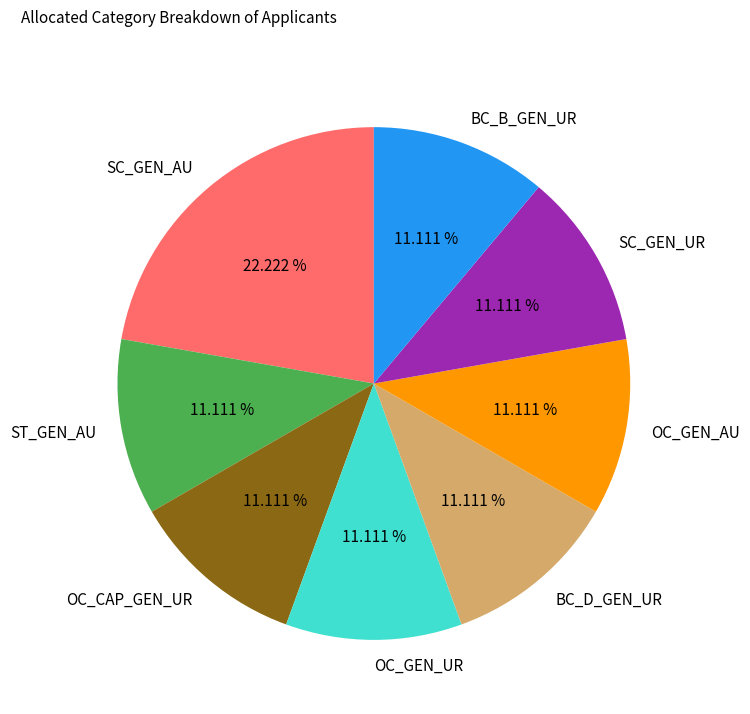

To the nearest percent, what is the combined percentage of BC_D_GEN_UR and OC_CAP_GEN_UR?

22%